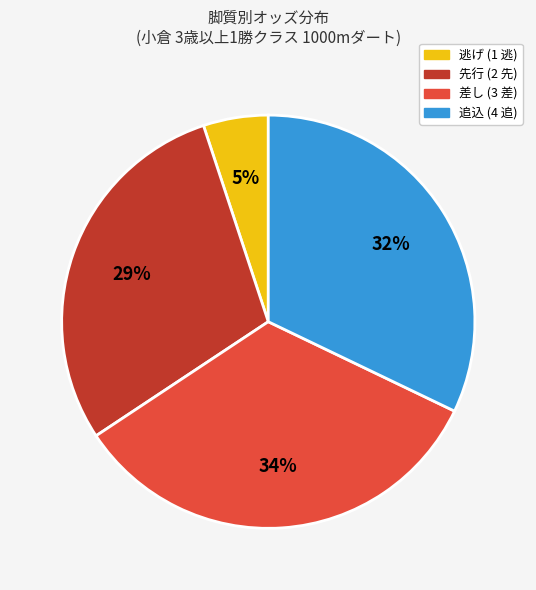

Is there any slice that represents more than half of the pie?

No